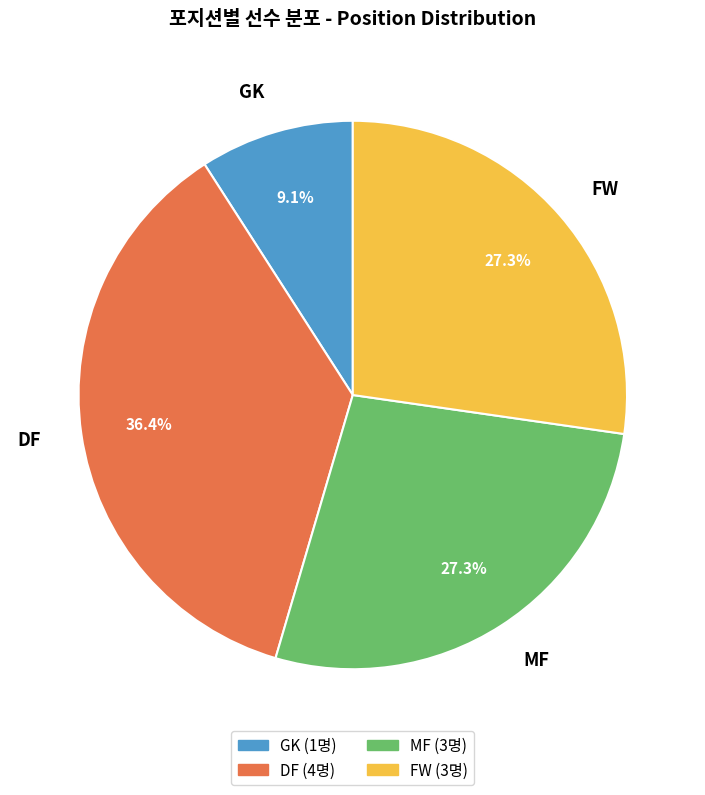

To the nearest percent, what is the difference between the largest and smallest slice percentages?

27%